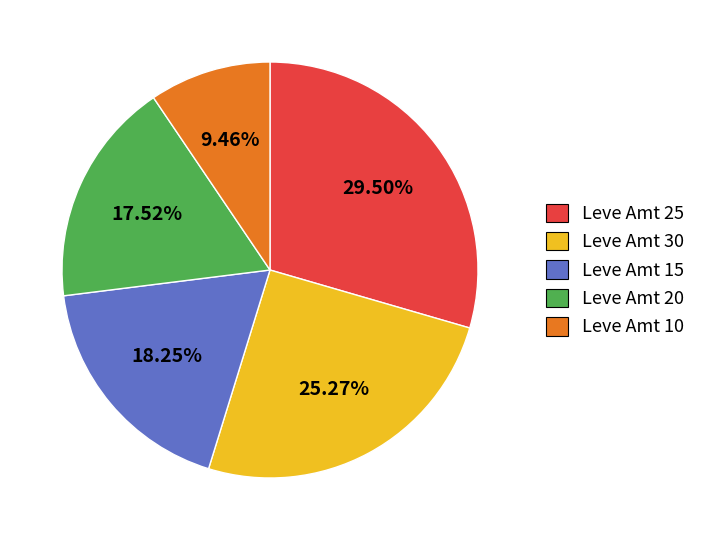

Does Leve Amt 25 account for over 50% of the chart?

No